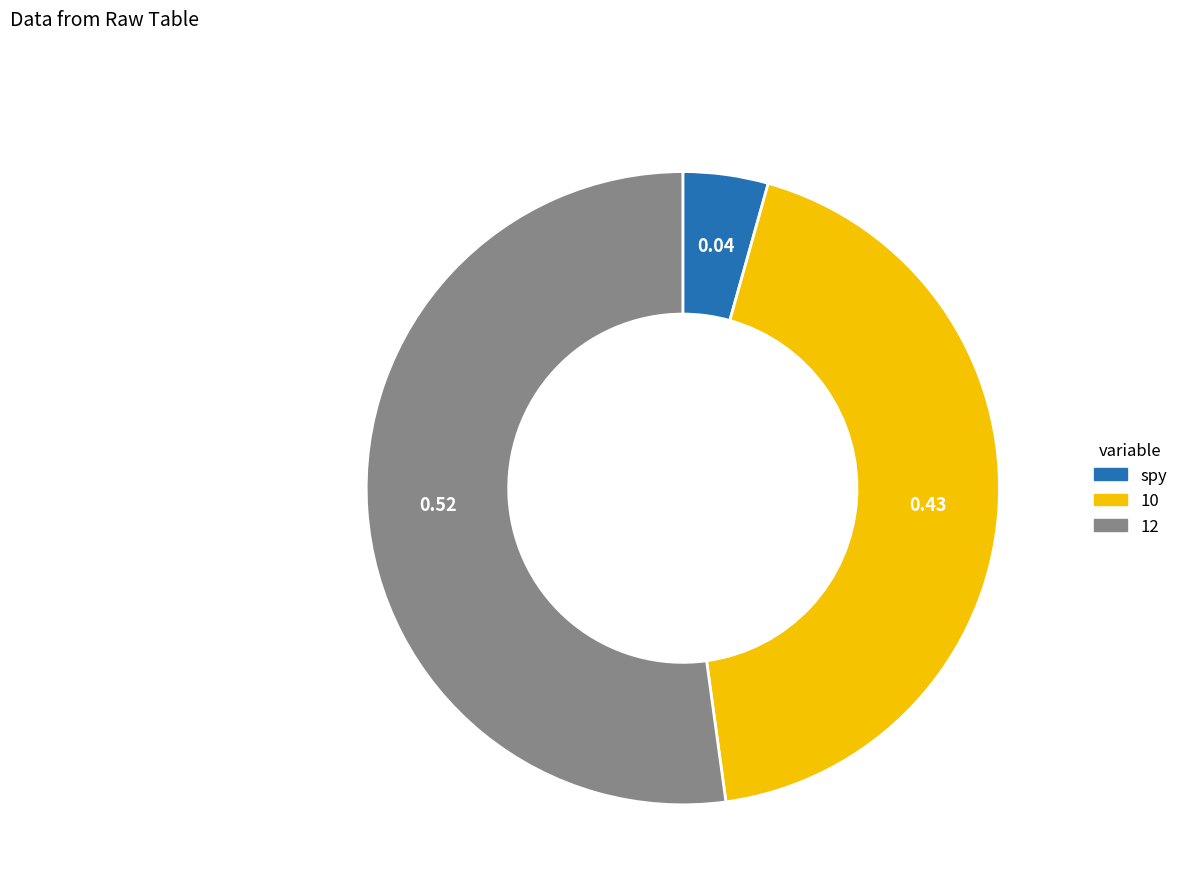

True or false: 12 accounts for 52% of the total.

True